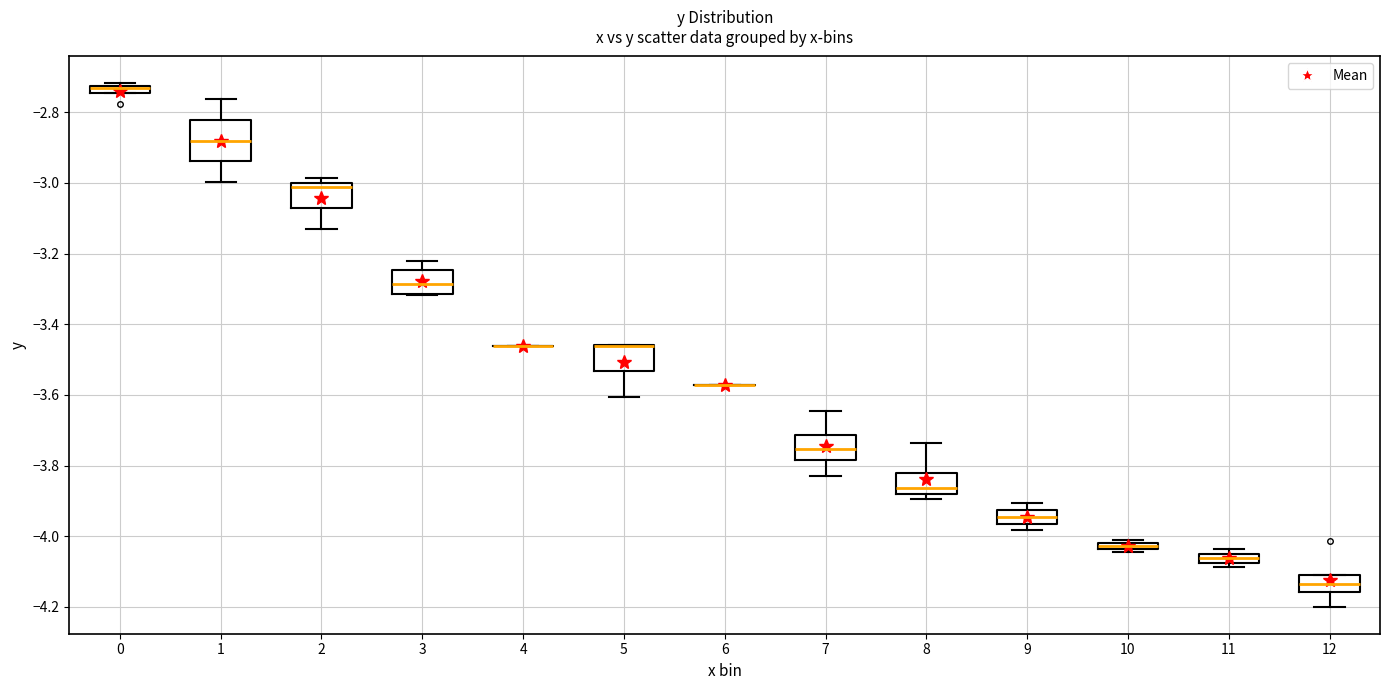

Comparing the boxes themselves (not the whiskers), which one is the tallest?

1